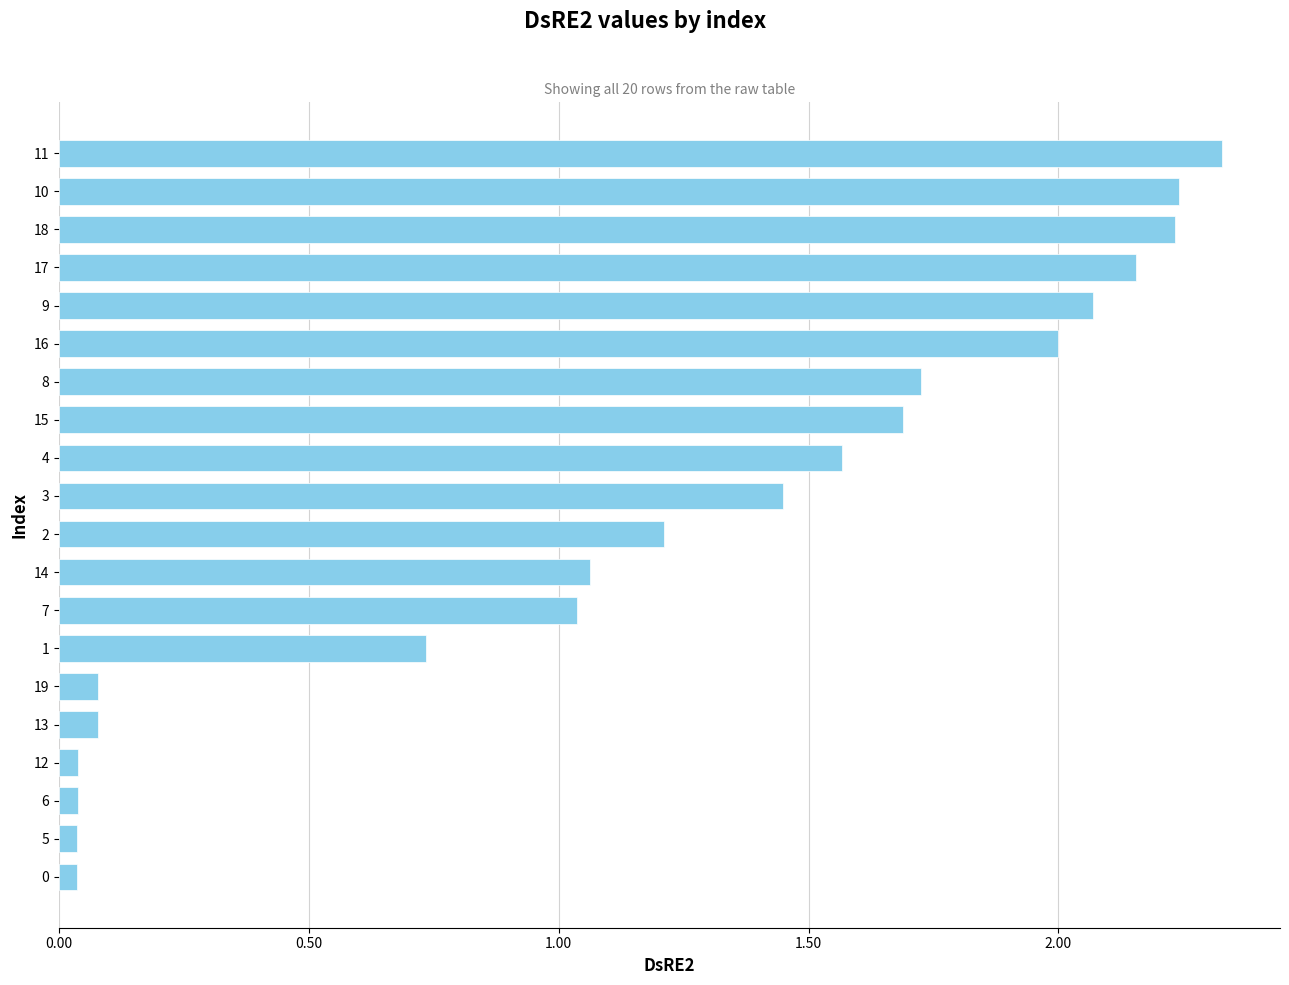

Which category has the highest value across all series?

11